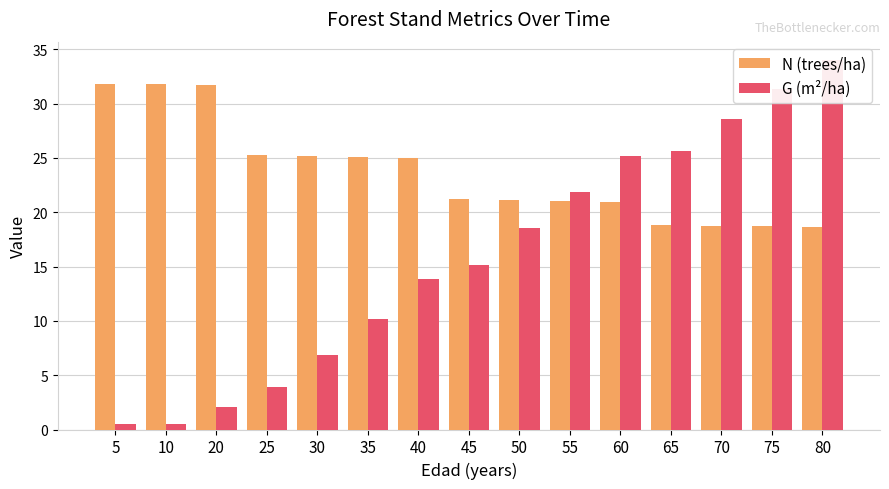

Are the bars horizontal?

No